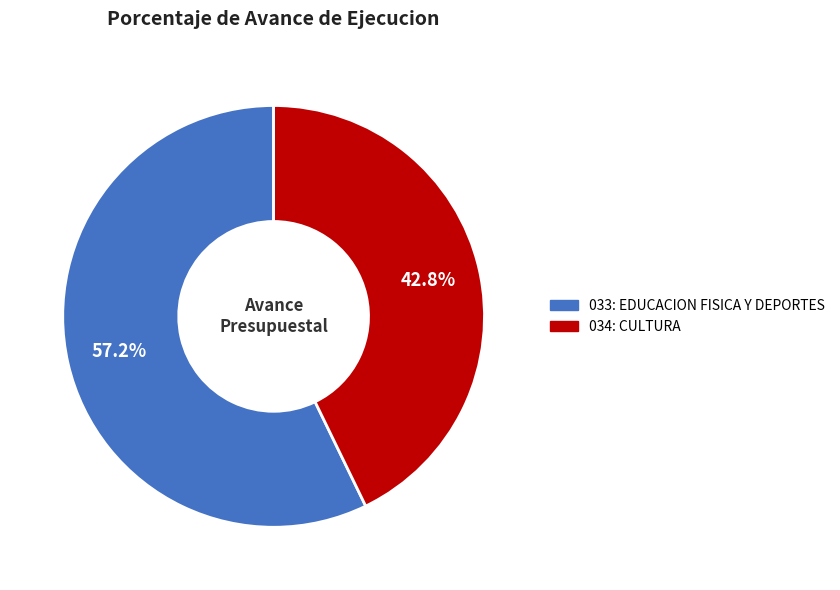

What is the largest slice in the pie chart?

033: EDUCACION FISICA Y DEPORTES